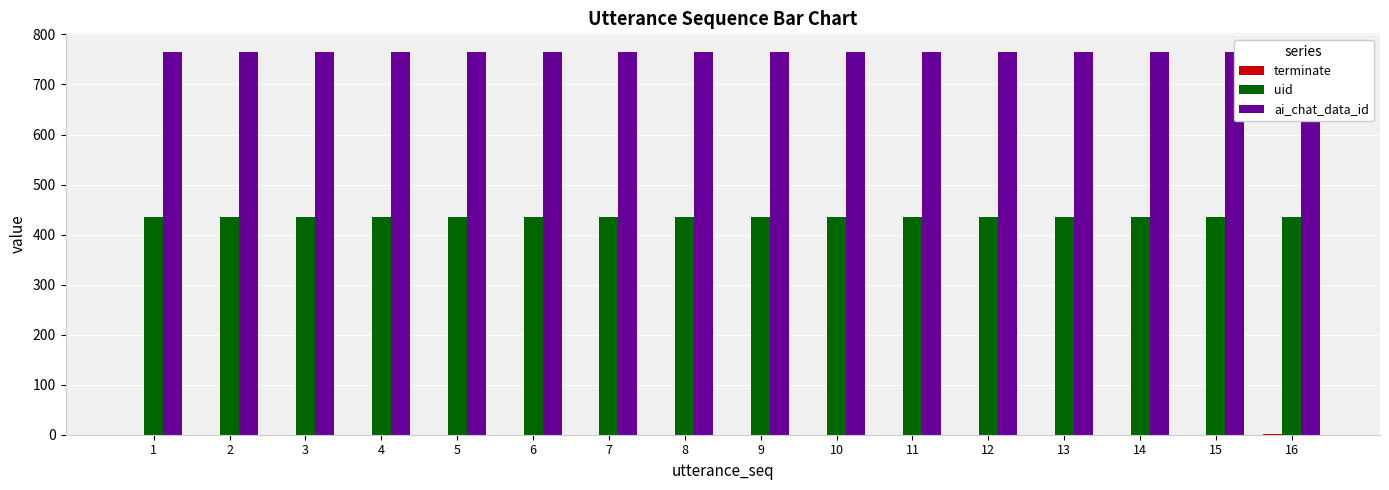

List the labels in order of terminate value, smallest first.

1, 2, 3, 4, 5, 6, 7, 8, 9, 10, 11, 12, 13, 14, 15, 16